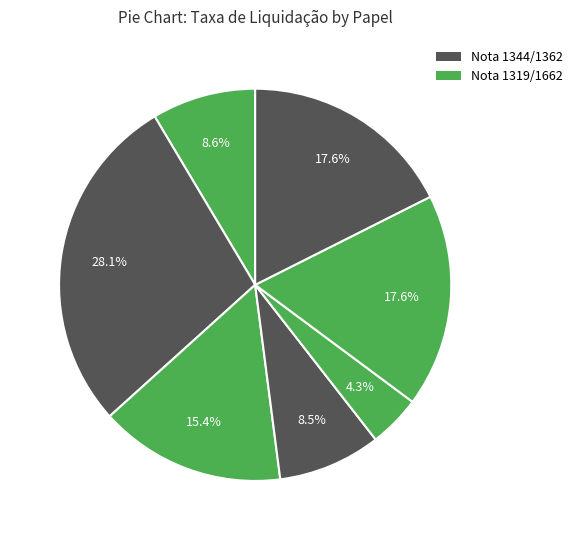

Does any single category account for the majority?

No